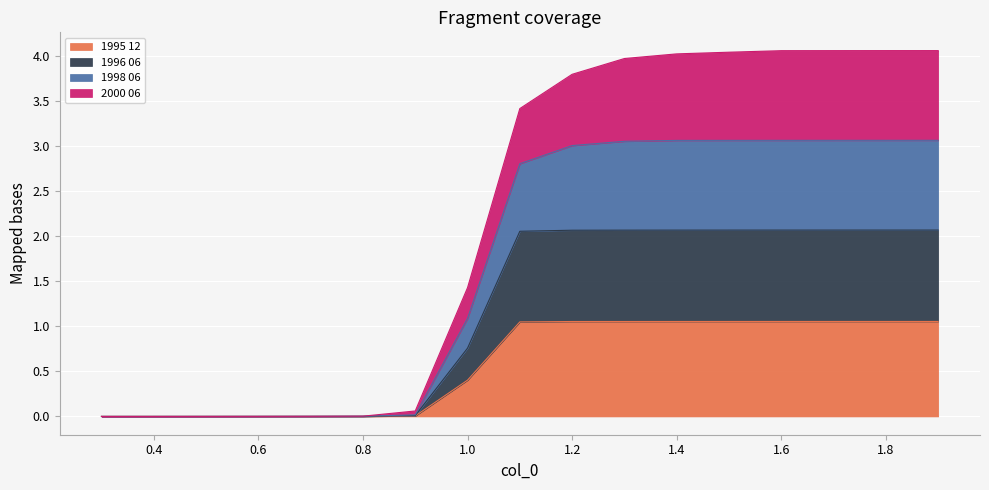

How many data points in 1995 12 are less than 1?

8